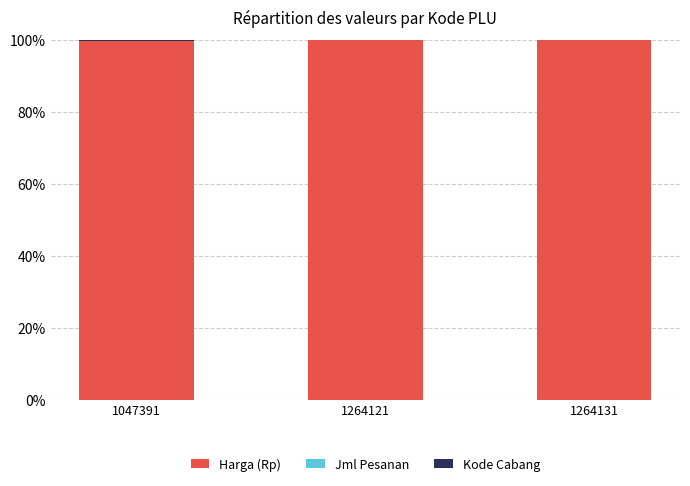

What is the maximum value for Harga (Rp)?

1.0